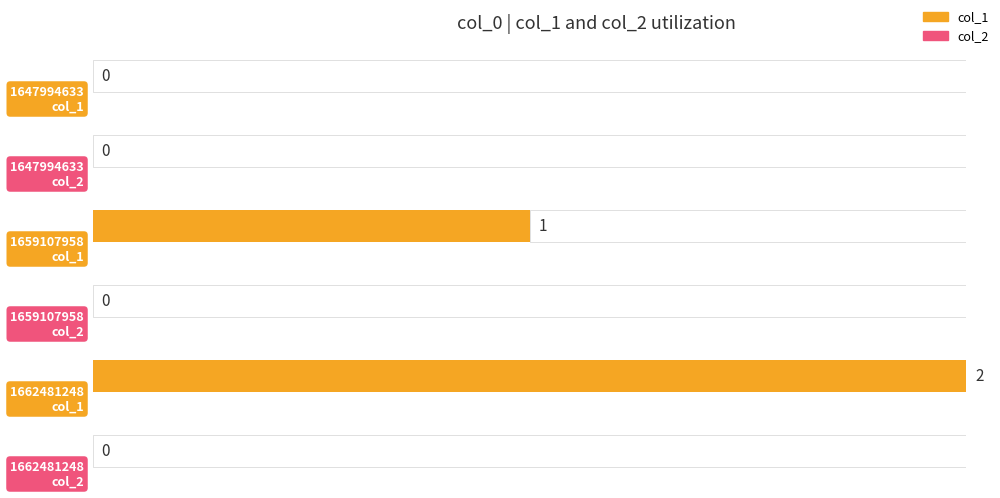

Is the value of col_1 at 1662481248 greater than the value of col_2 at 1659107958?

Yes